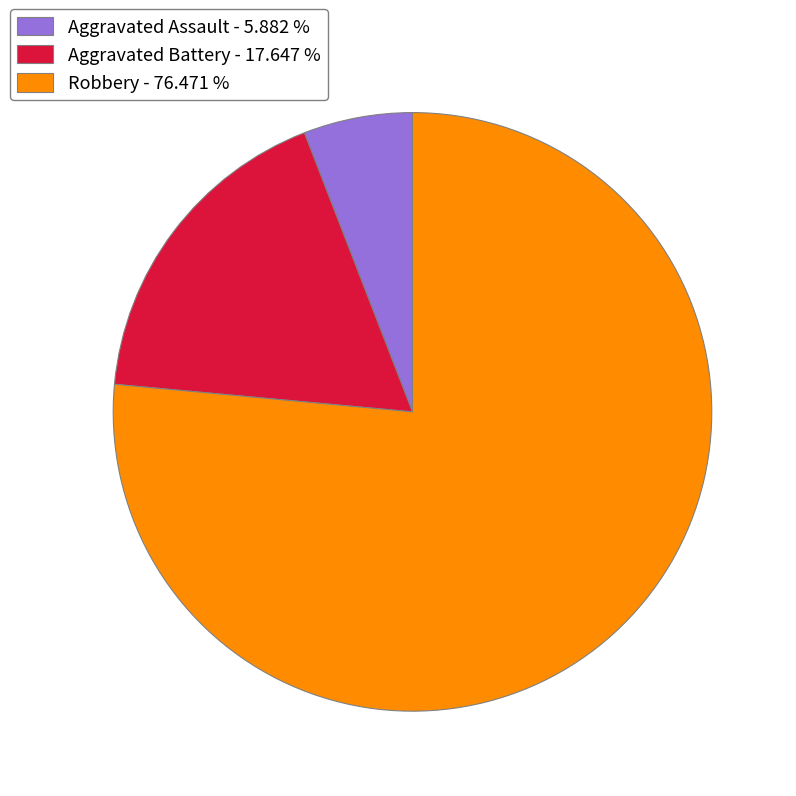

Is Robbery - 76.471 % the majority of the pie?

Yes